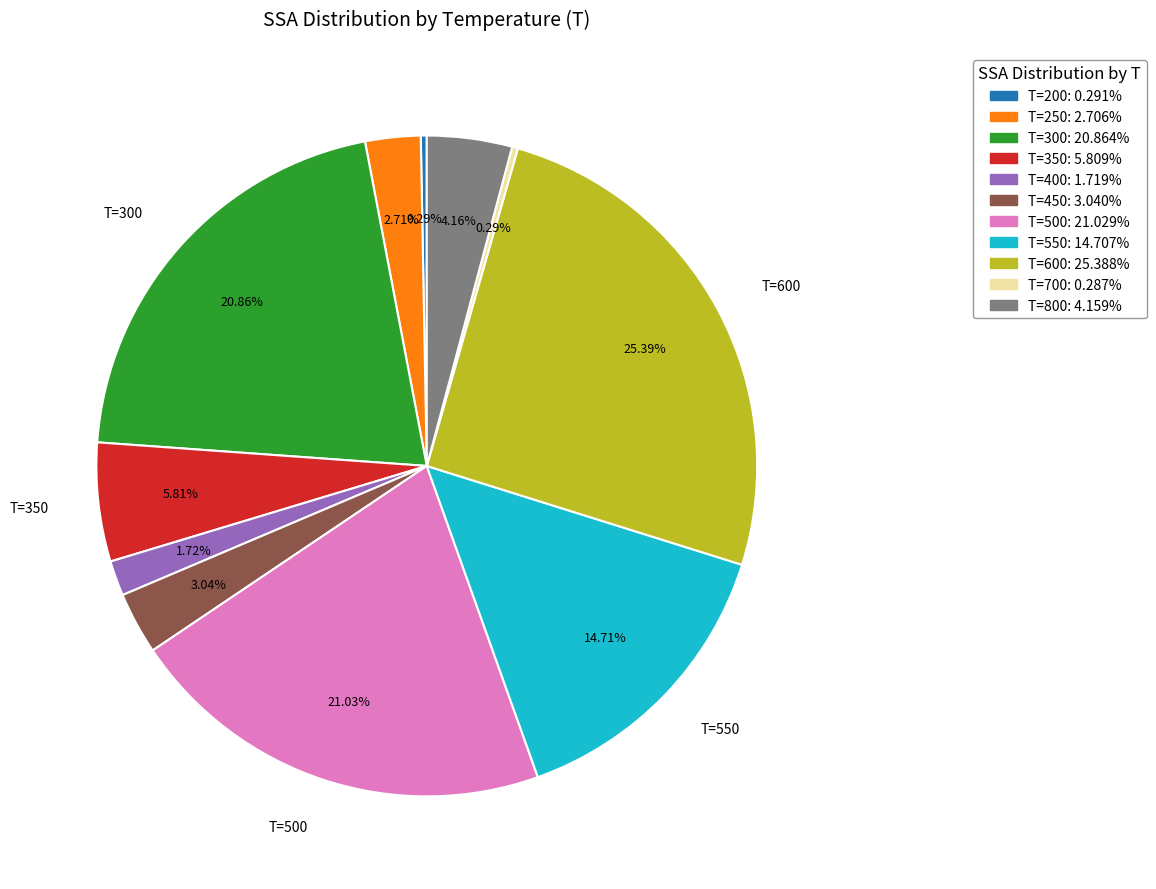

Does T=350 represent more than half of the total?

No